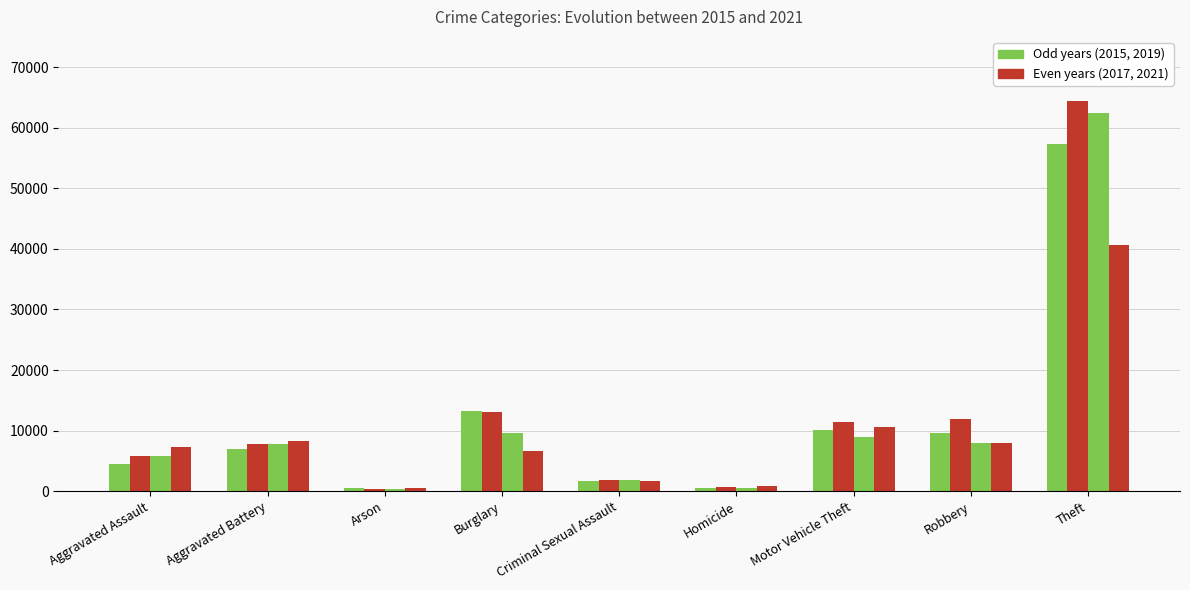

What position from the left is Criminal Sexual Assault?

5